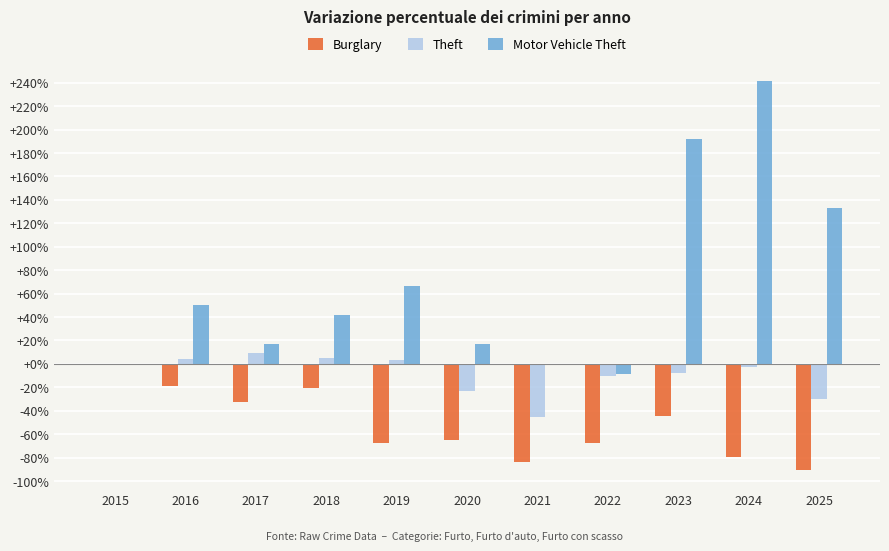

What value does the Motor Vehicle Theft series have at 2016?

50.0